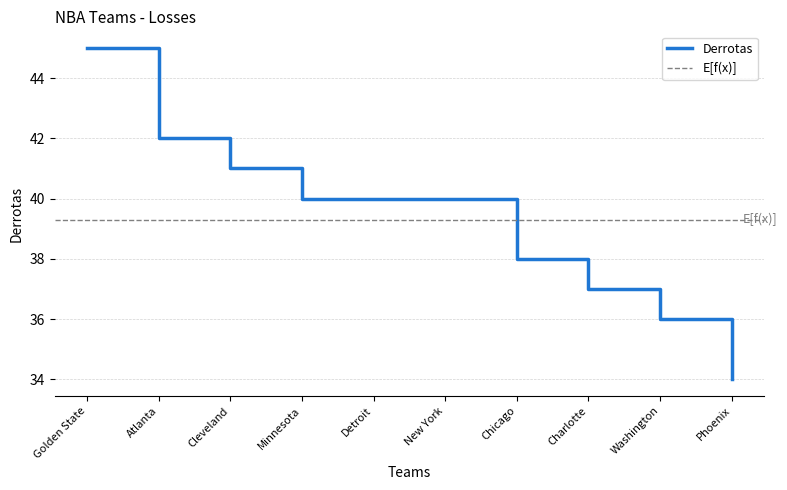

Where is the data nearest to the value 39?

Minnesota